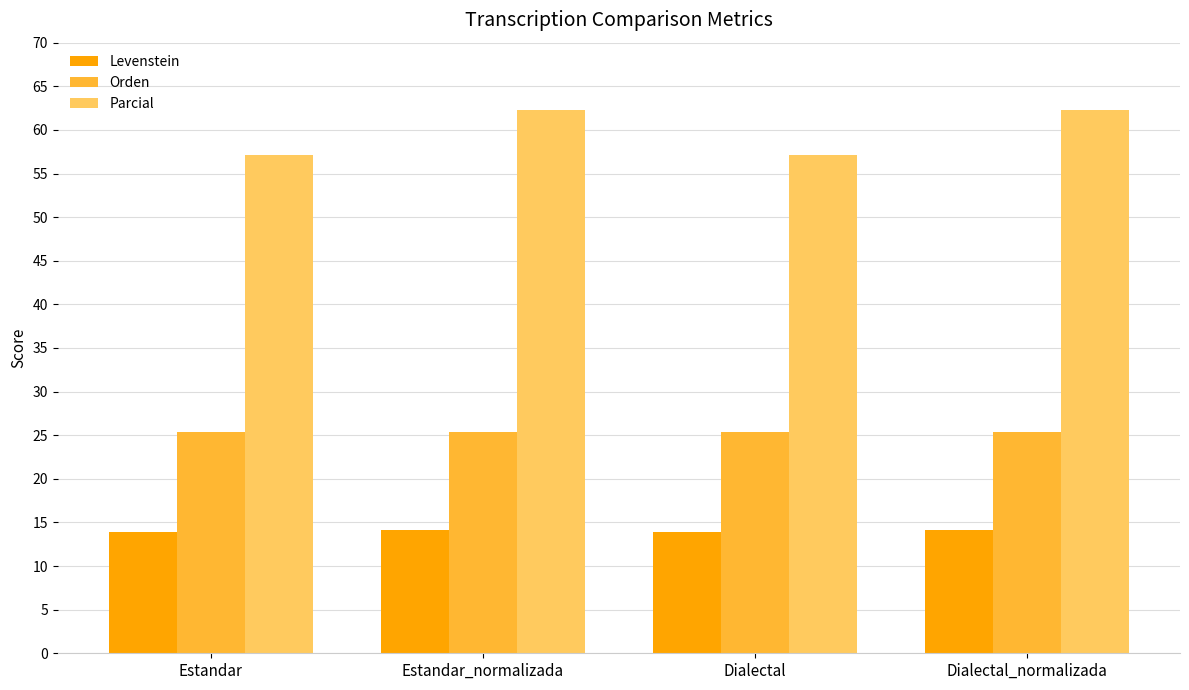

What are all the series names shown in the legend?

Levenstein, Orden, Parcial